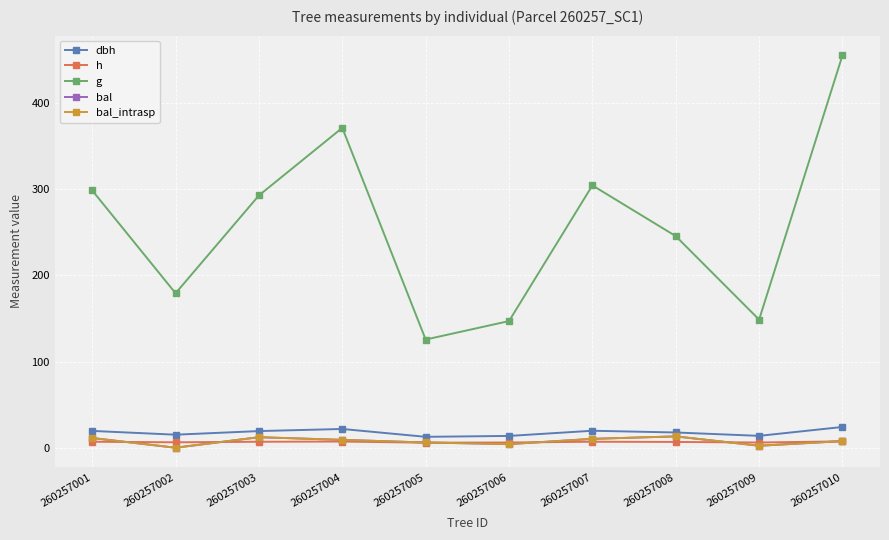

Between 260257008 and 260257006, which is larger?

260257008